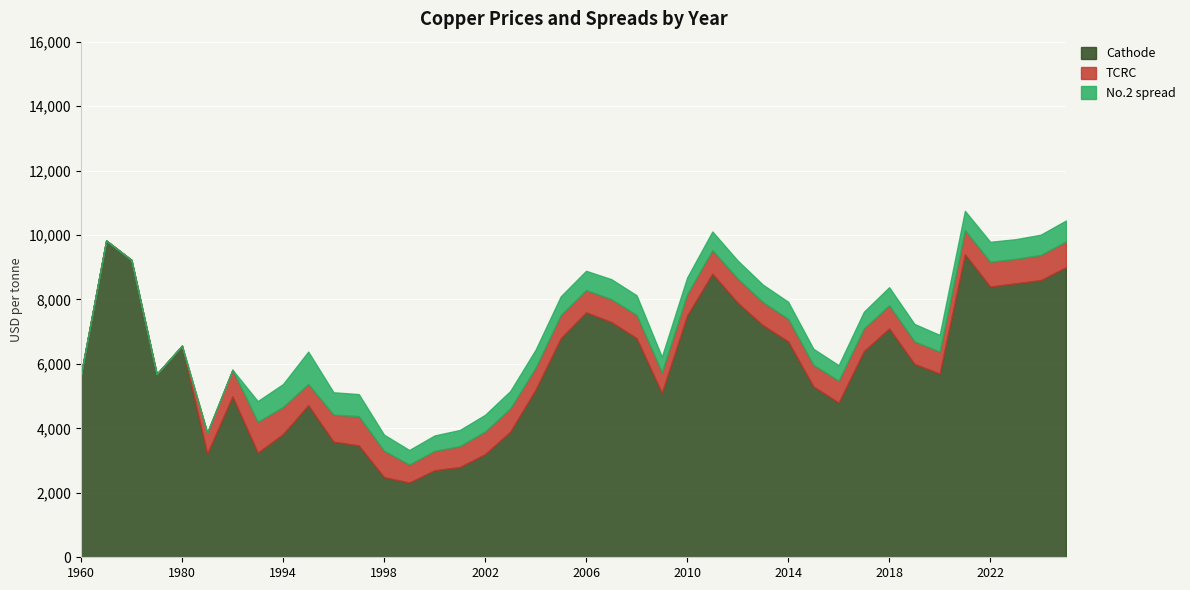

At which category does Cathode reach its first local valley?

1975